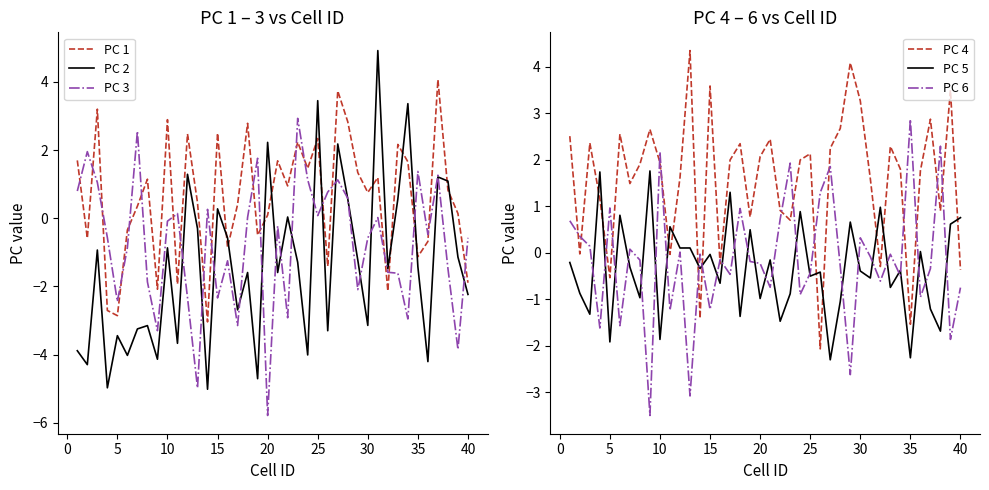

How many data points in PC 2 are above -1?

16